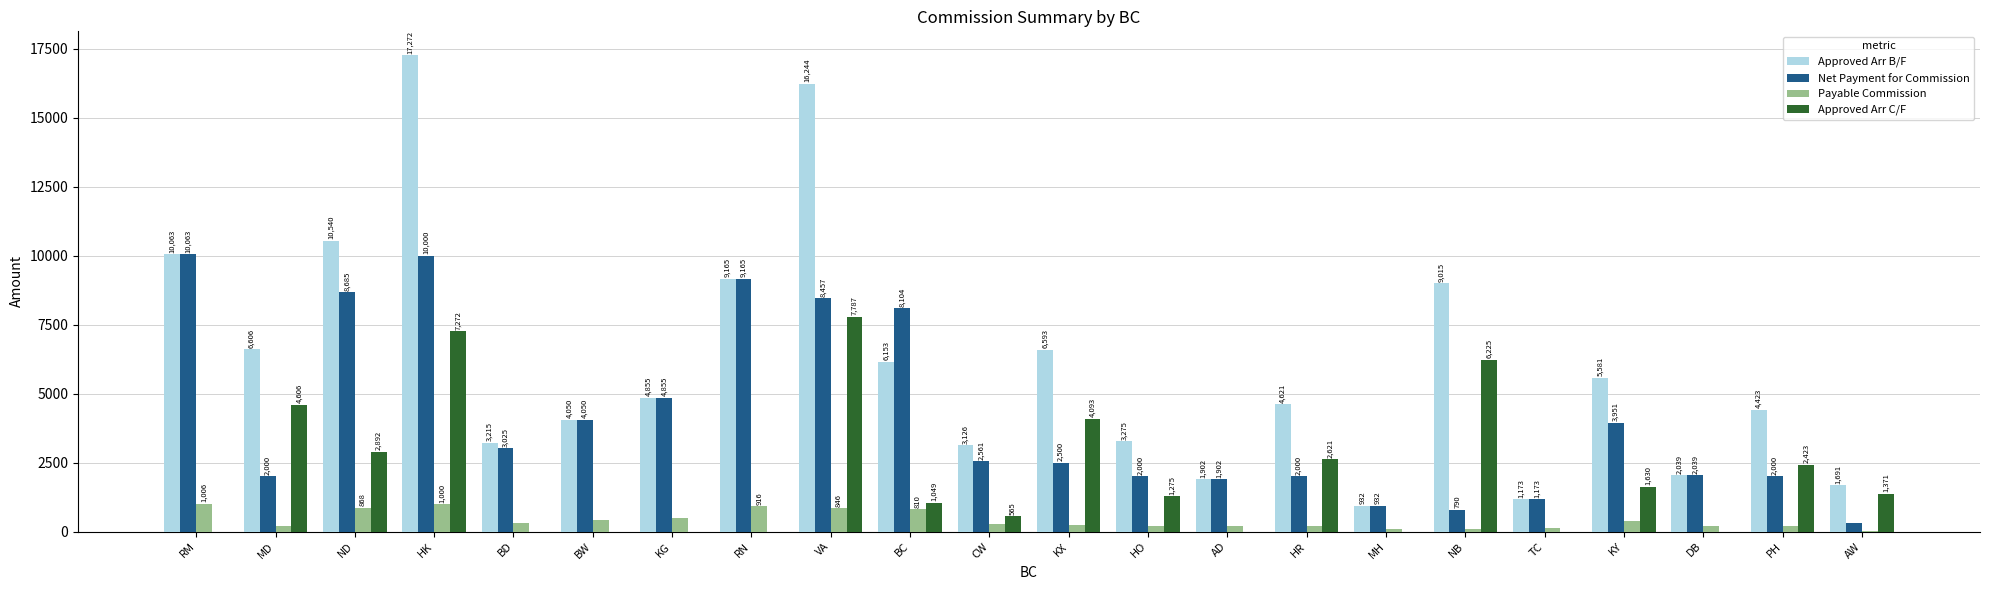

At which label is Net Payment for Commission closest to 5191?

KG